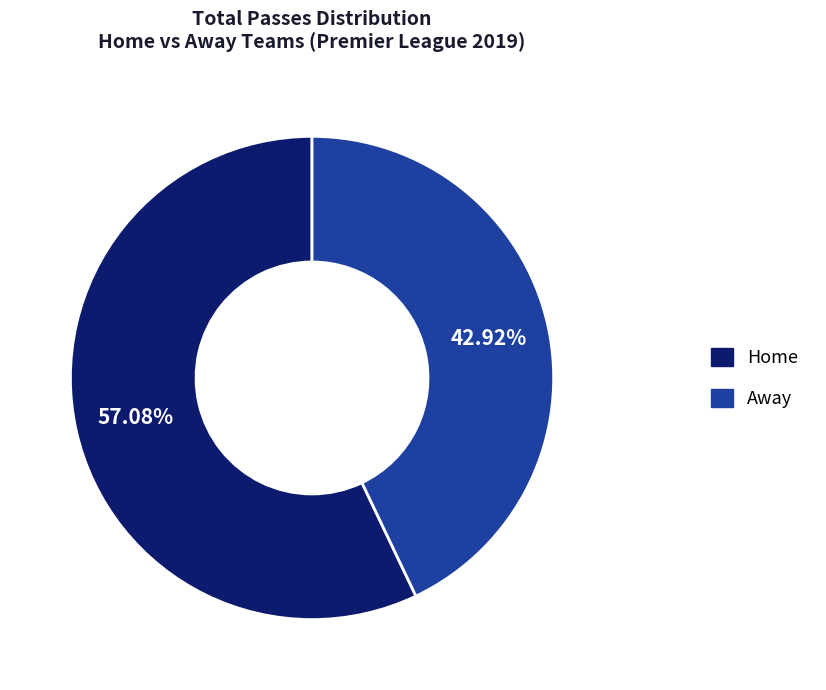

How many segments does this pie chart have?

2